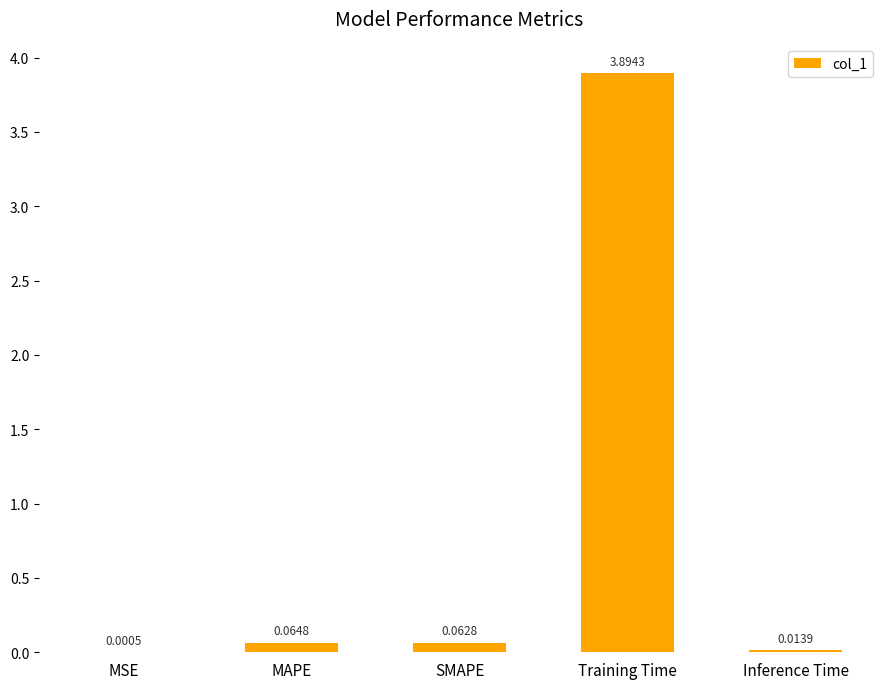

Which has a higher value, MAPE or MSE?

MAPE